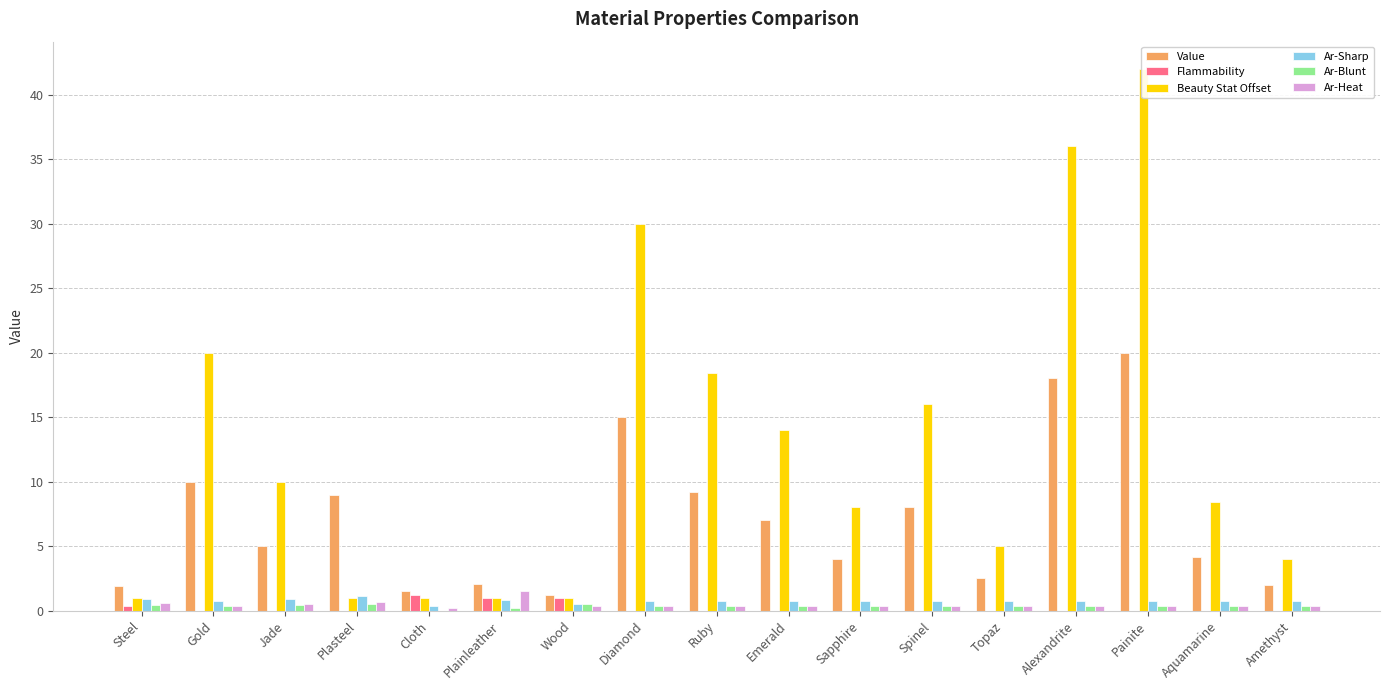

Rank the categories by Ar-Blunt value from highest to lowest.

Plasteel, Wood, Steel, Jade, Gold, Diamond, Ruby, Emerald, Sapphire, Spinel, Topaz, Alexandrite, Painite, Aquamarine, Amethyst, Plainleather, Cloth